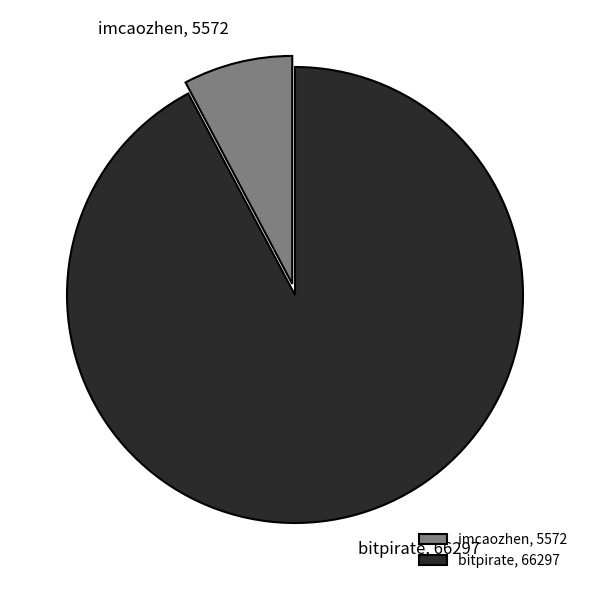

Which slice is the smallest?

imcaozhen